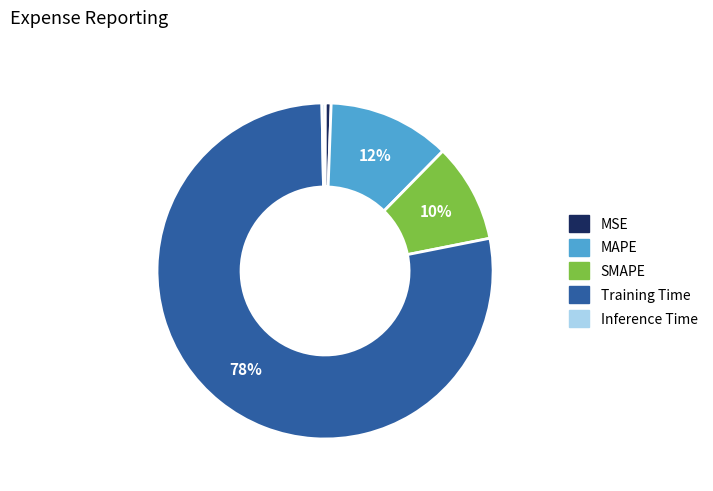

To the nearest percent, what is the average slice percentage?

20%